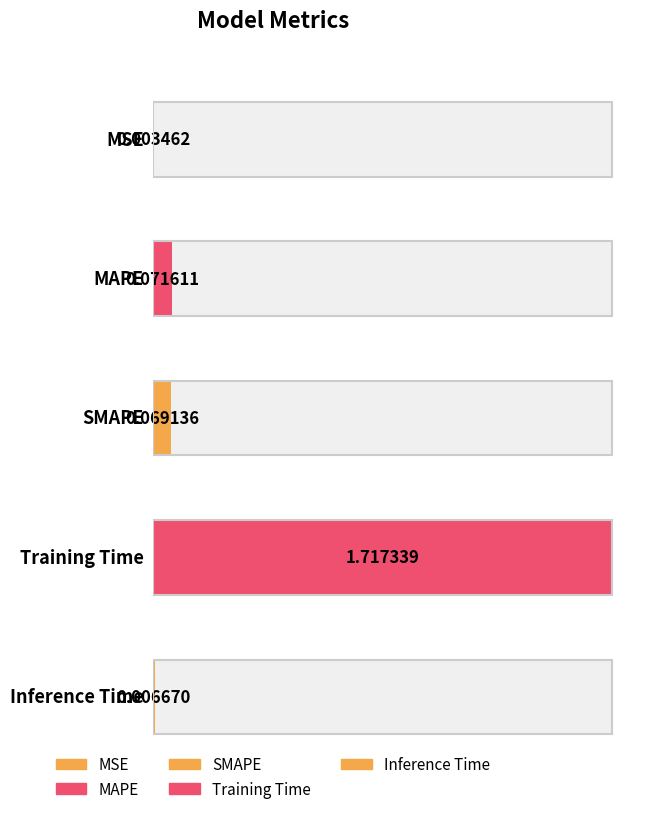

Which has a higher value, Inference Time or SMAPE?

SMAPE